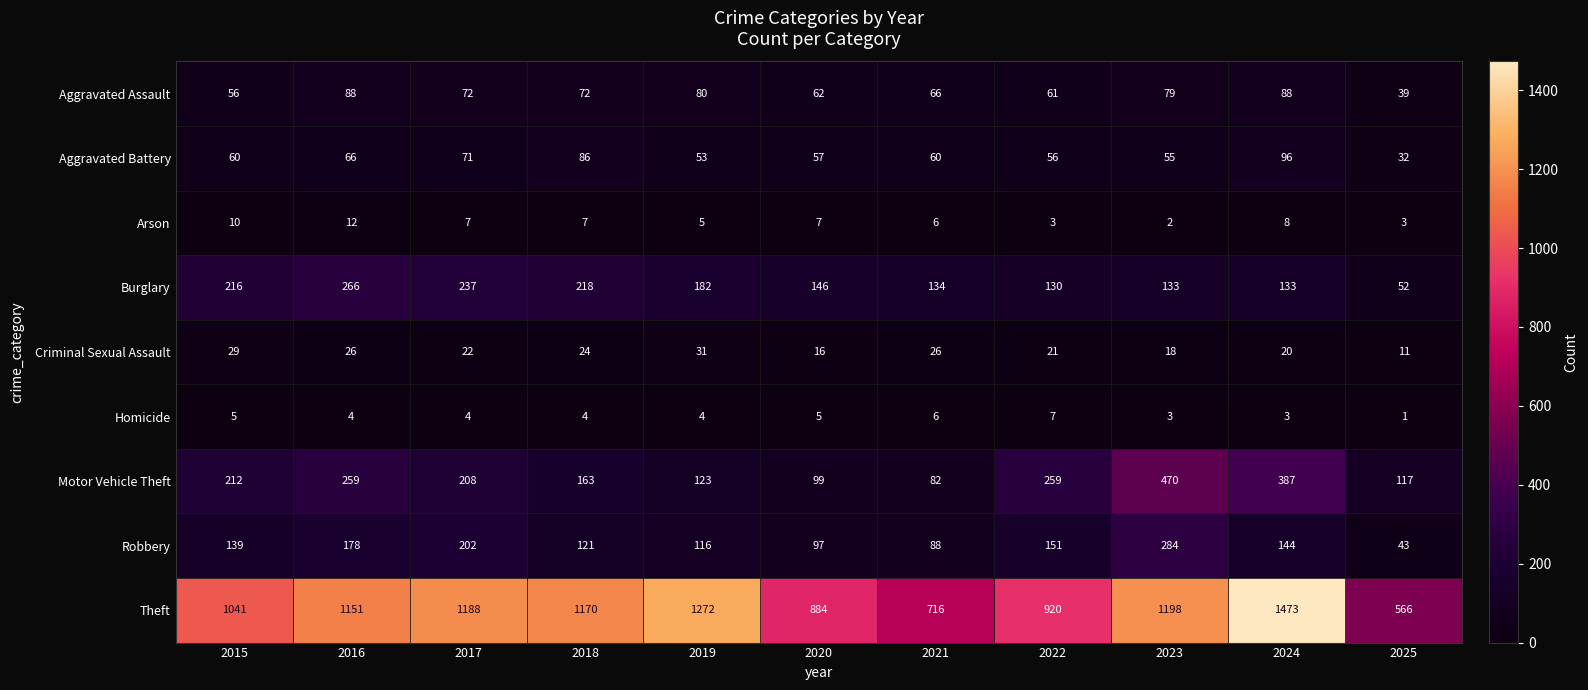

At how many categories does at least one series exceed 1066?

6